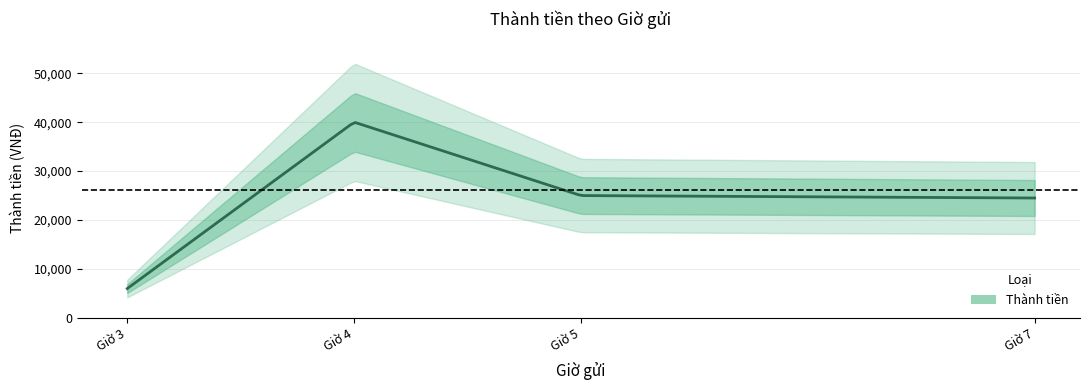

What is the smallest value displayed?

6000